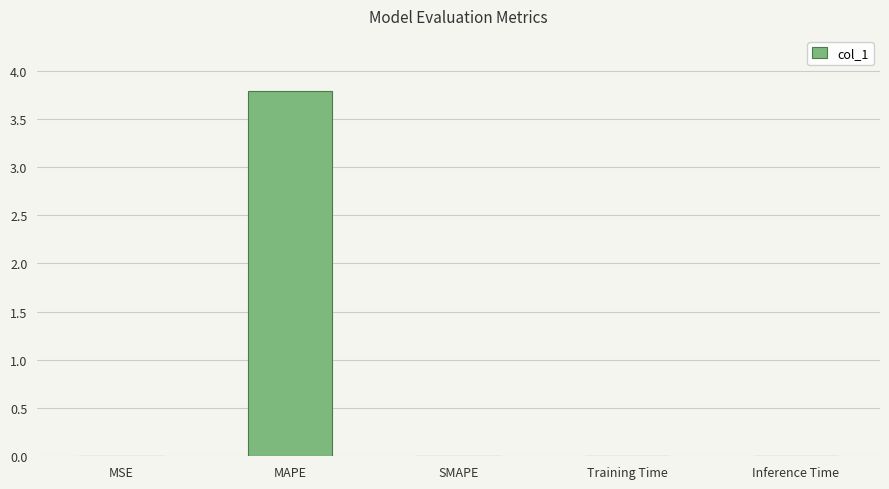

True or false: the data shows 2.7 at MAPE.

False